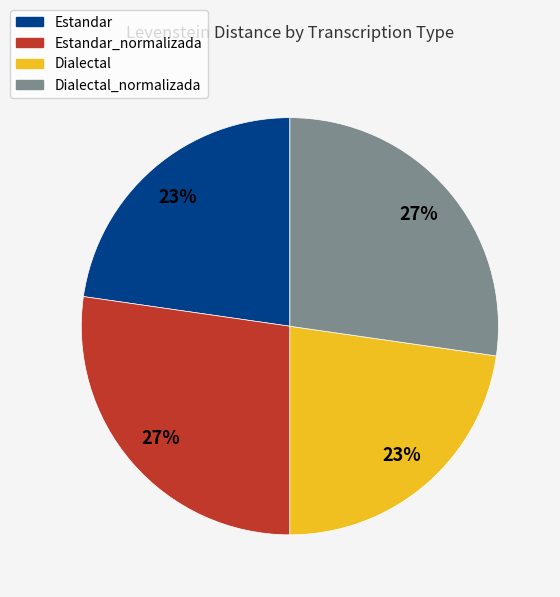

Does any single category account for the majority?

No